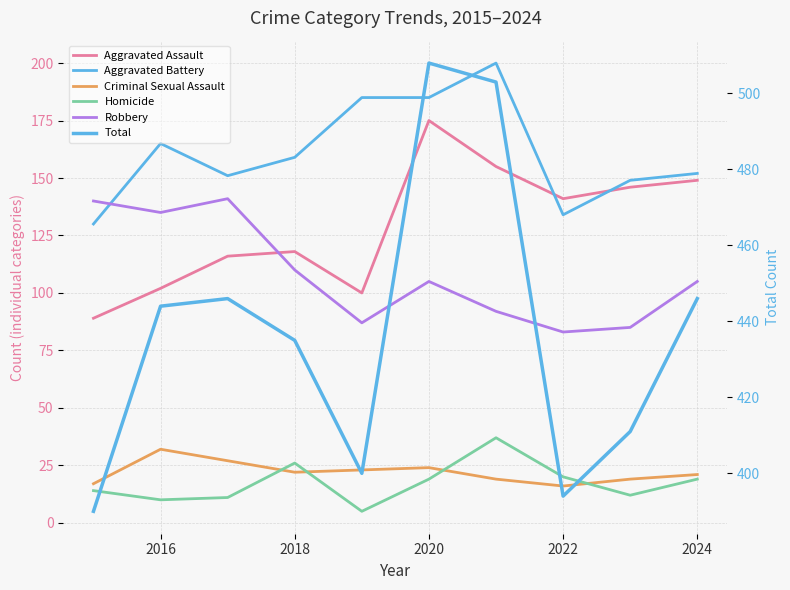

Rank the series at 2020 from lowest to highest value.

Homicide, Criminal Sexual Assault, Robbery, Aggravated Assault, Aggravated Battery, Total